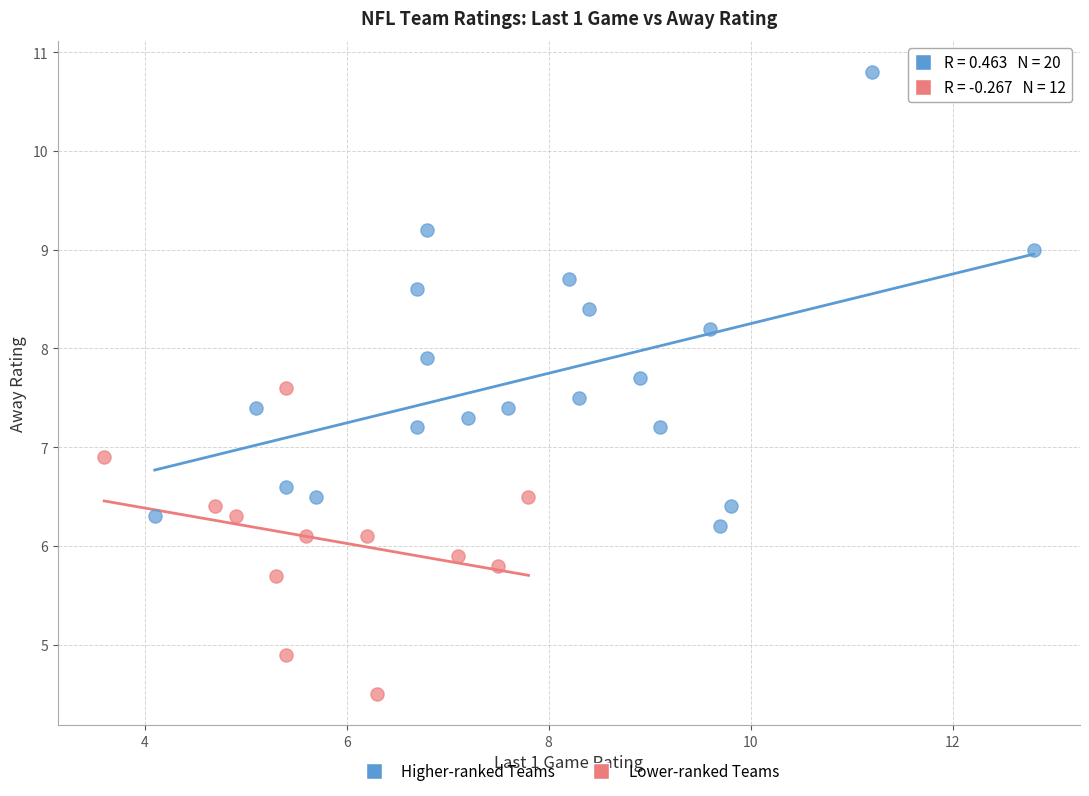

Which series reaches the minimum Y coordinate?

Lower-ranked Teams